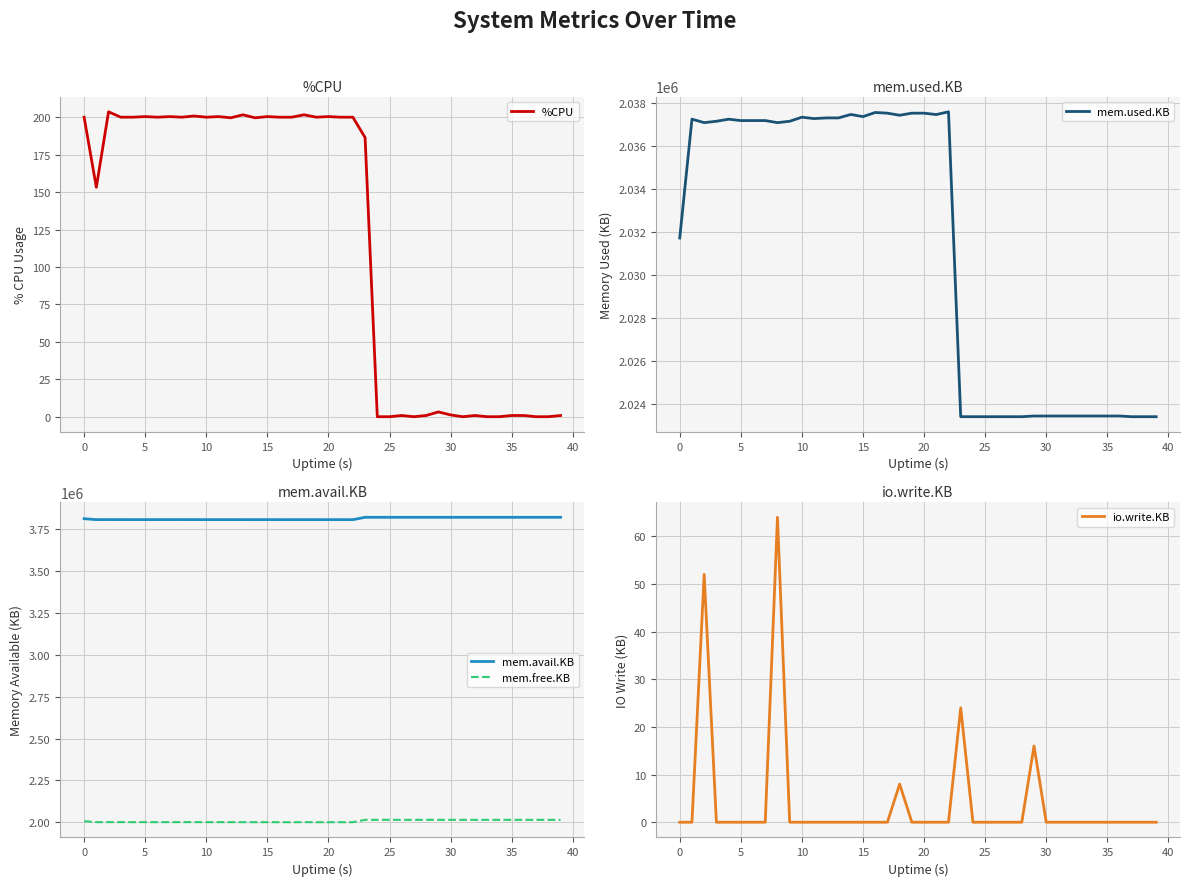

True or false: mem.avail.KB and %CPU intersect in this chart.

False